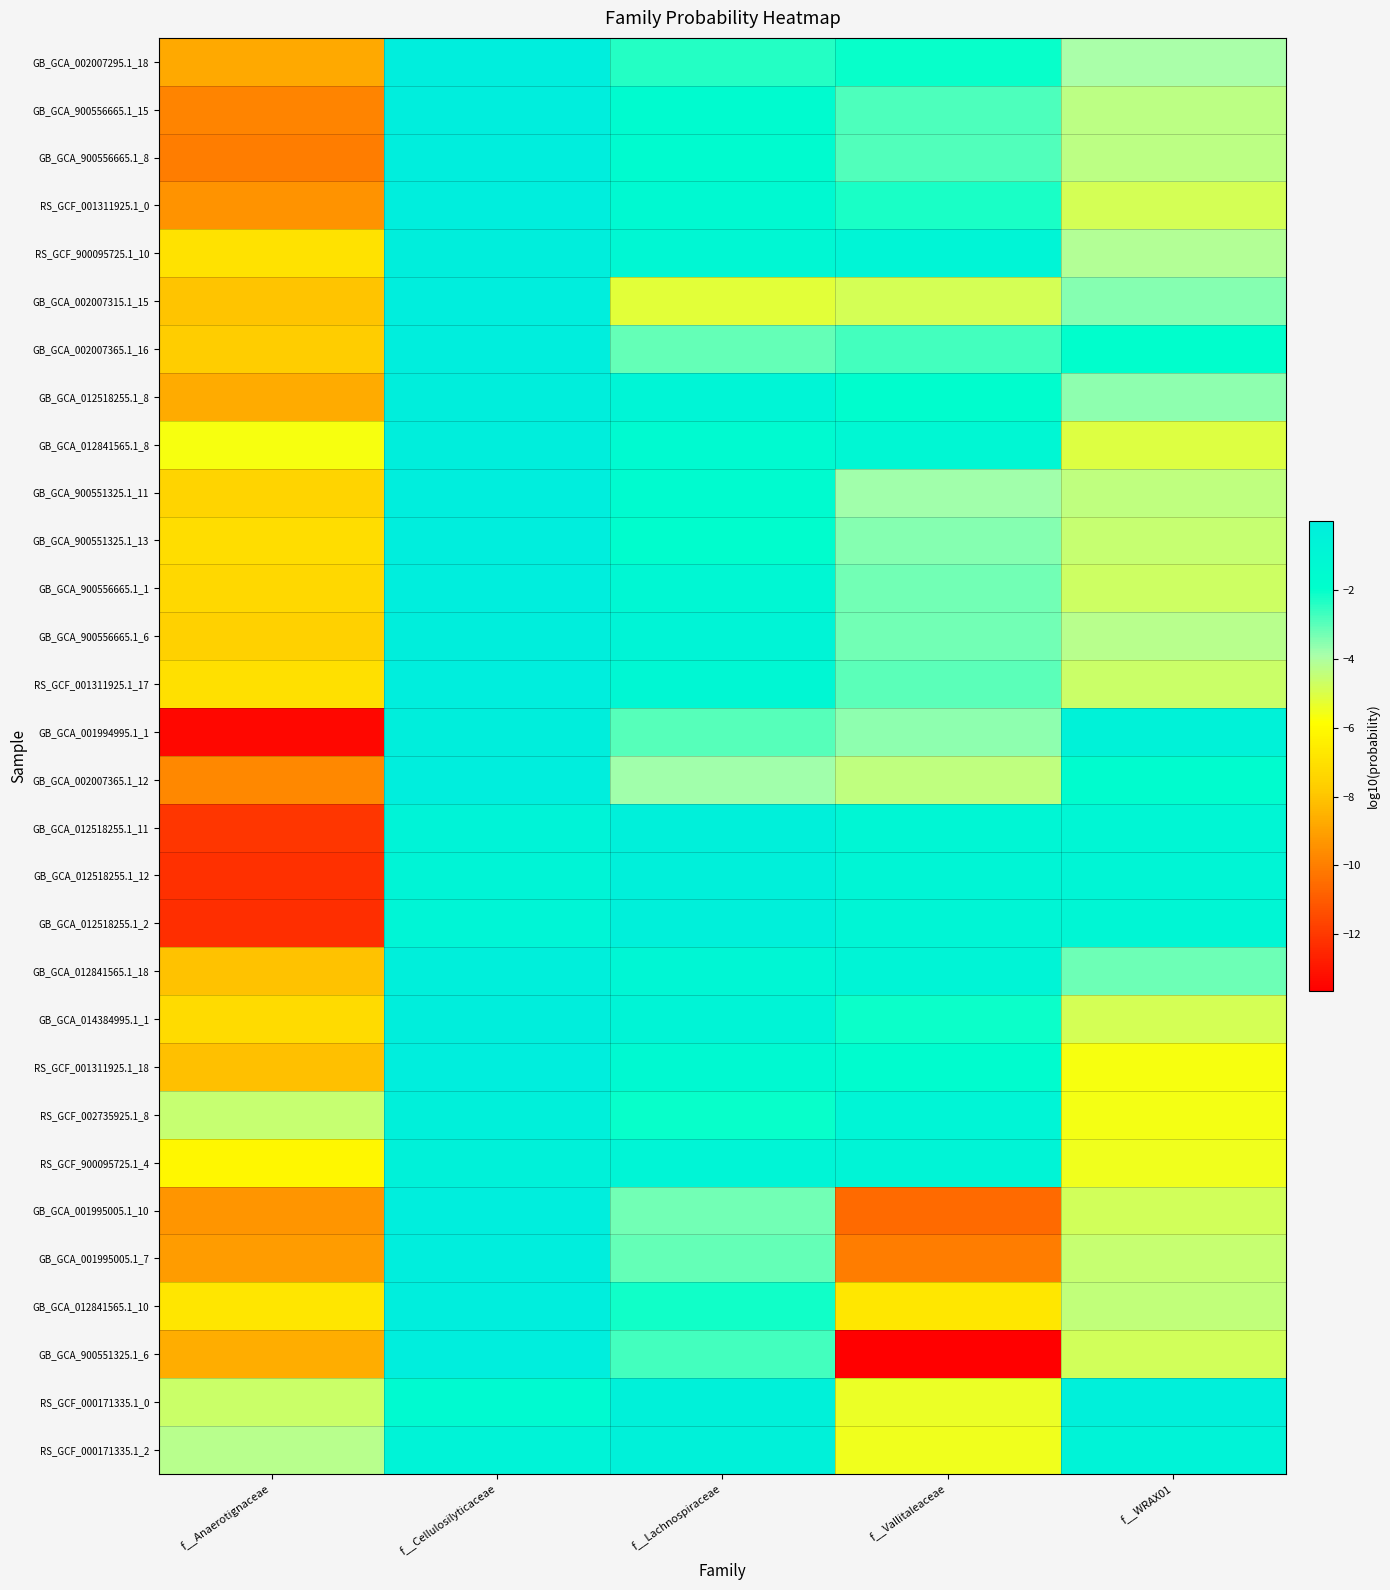

Rank the series at f__WRAX01 from highest to lowest value.

RS_GCF_000171335.1_0, GB_GCA_001994995.1_1, RS_GCF_000171335.1_2, GB_GCA_012518255.1_12, GB_GCA_012518255.1_2, GB_GCA_012518255.1_11, GB_GCA_002007365.1_12, GB_GCA_002007365.1_16, GB_GCA_012841565.1_18, GB_GCA_002007315.1_15, GB_GCA_012518255.1_8, GB_GCA_002007295.1_18, RS_GCF_900095725.1_10, GB_GCA_900556665.1_6, GB_GCA_900556665.1_15, GB_GCA_900556665.1_8, GB_GCA_900551325.1_11, GB_GCA_012841565.1_10, GB_GCA_900551325.1_13, GB_GCA_001995005.1_7, RS_GCF_001311925.1_17, GB_GCA_900556665.1_1, GB_GCA_900551325.1_6, GB_GCA_001995005.1_10, GB_GCA_014384995.1_1, RS_GCF_001311925.1_0, GB_GCA_012841565.1_8, RS_GCF_900095725.1_4, RS_GCF_002735925.1_8, RS_GCF_001311925.1_18